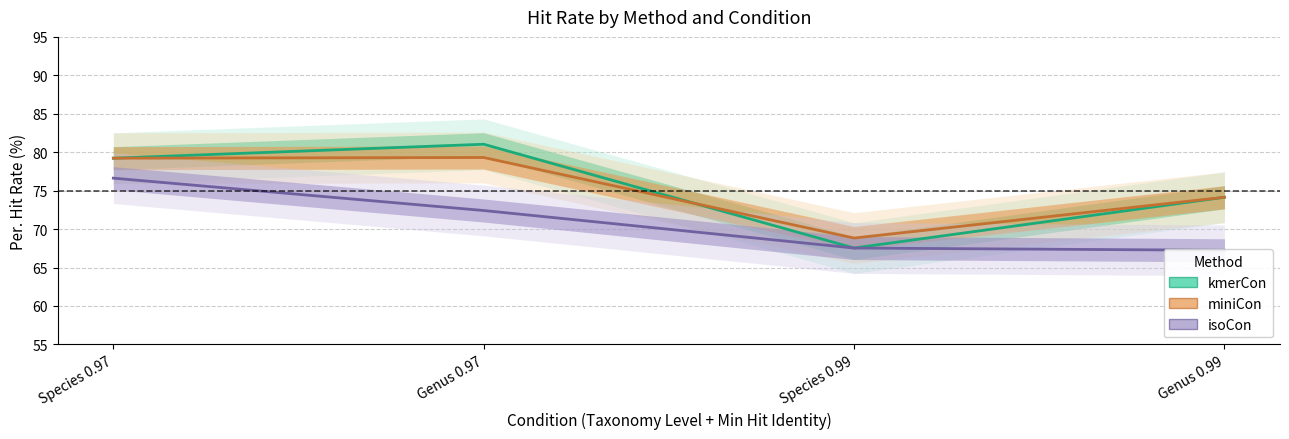

Where is the first local minimum for kmerCon?

Species 0.99